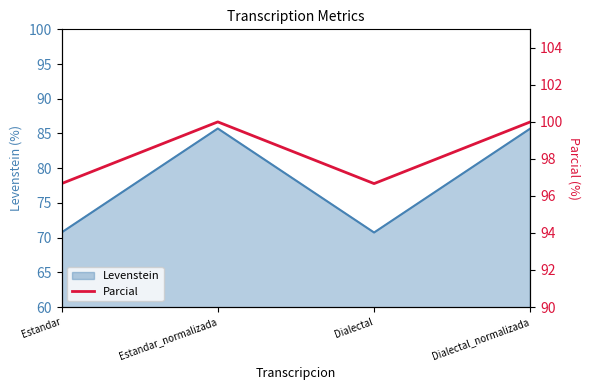

Where is the data nearest to the value 98?

Estandar